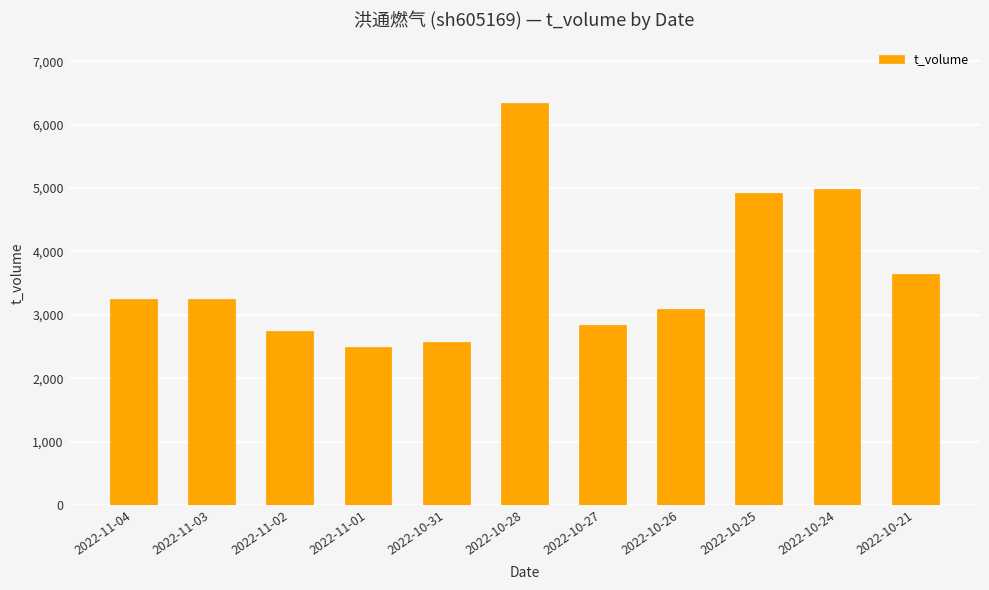

What position from the right is 2022-10-27?

5